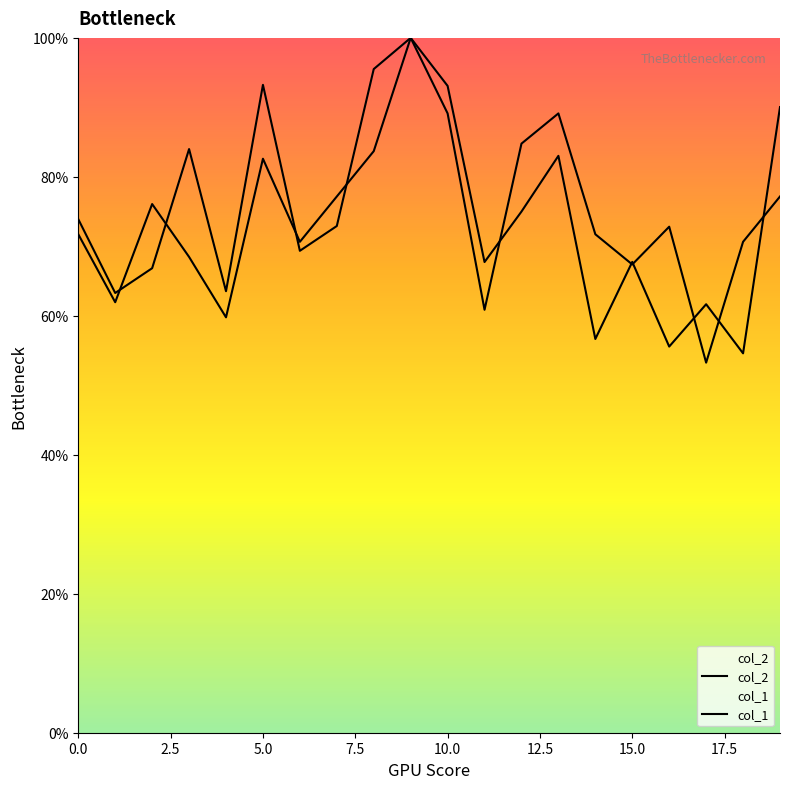

List the series in order of their overall mean, highest first.

col_1, col_2